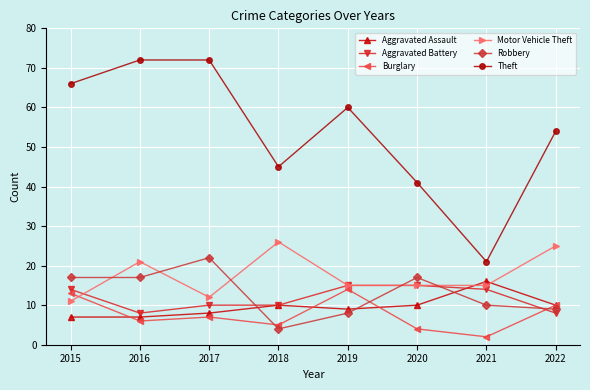

What is the approximate value of Robbery at 2021, to the nearest 10?

10